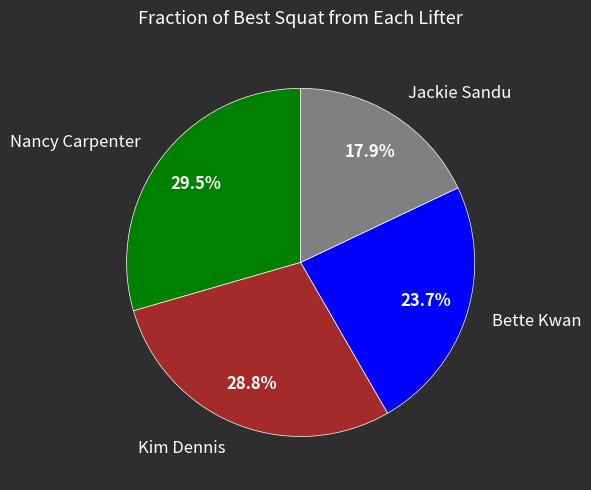

Does Bette Kwan account for over 50% of the chart?

No